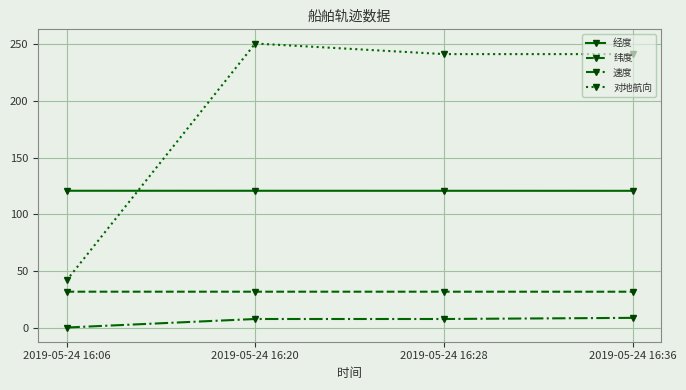

Does the chart have visible grid lines?

Yes